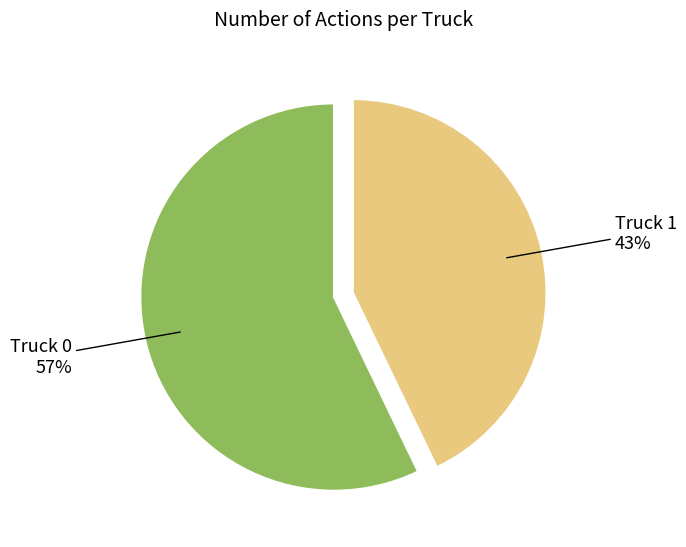

The Truck 0 slice represents 57% of the pie. True or false?

True